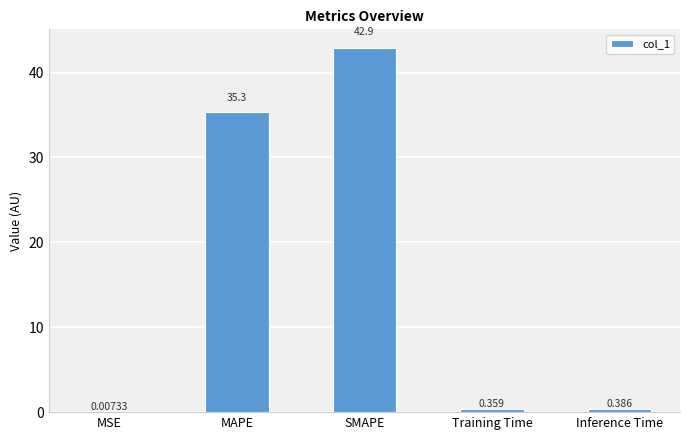

Are the bars grouped side by side (vs. stacked)?

No